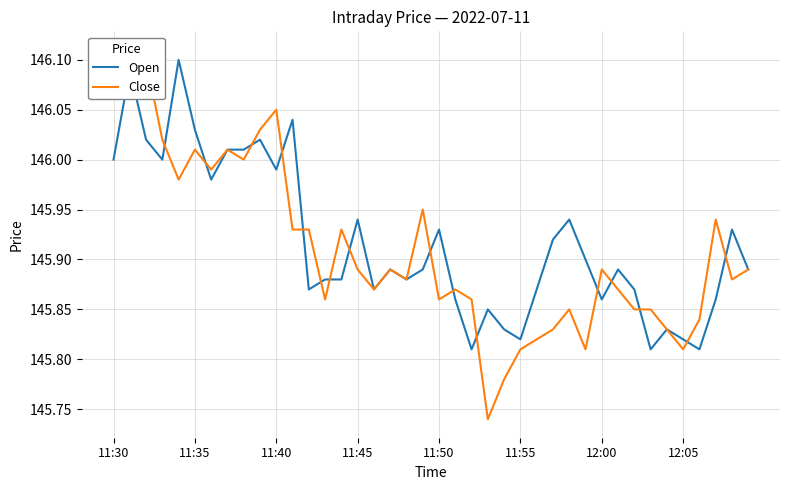

What is the value of the Close point at the 22nd from the left?

145.9